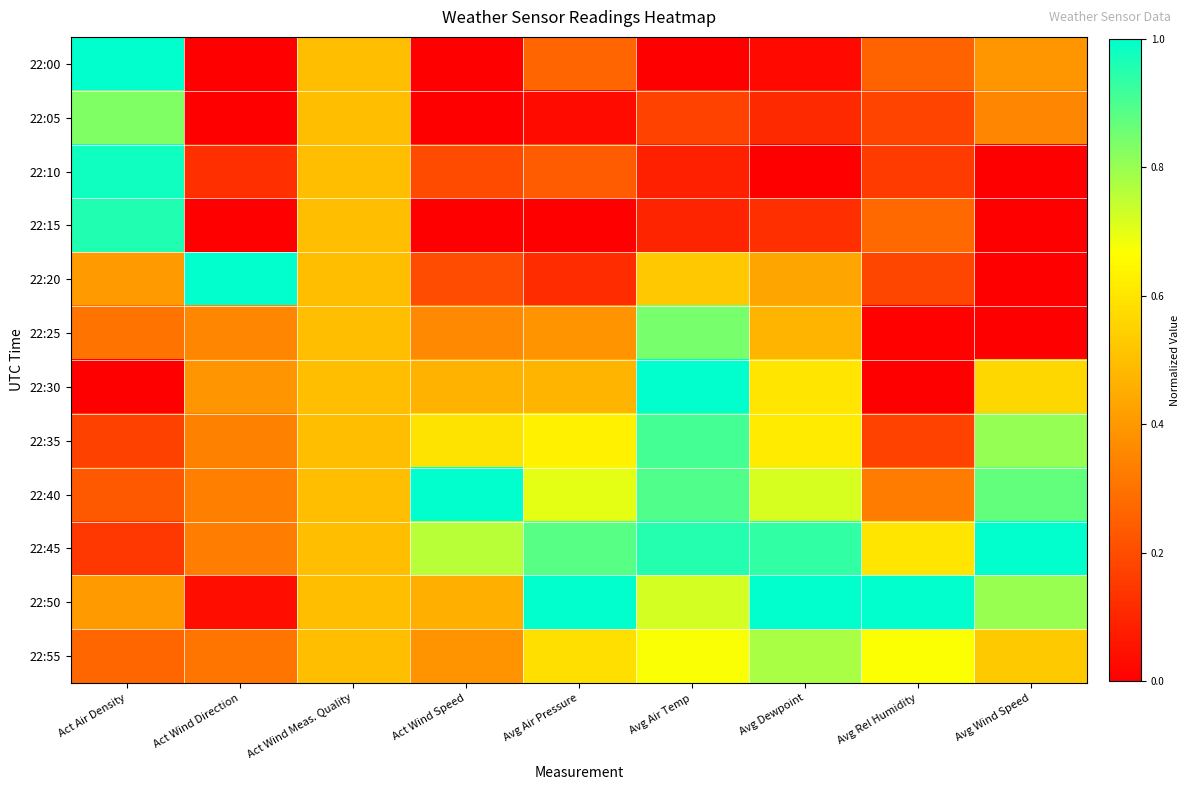

Reading right to left, extract all data points from this chart.

22:00: Avg Wind Speed=0.4	Avg Rel Humidity=0.3	Avg Dewpoint=0.0	Avg Air Temp=0.0	Avg Air Pressure=0.3	Act Wind Speed=0.0	Act Wind Meas. Quality=0.5	Act Wind Direction=0.0	Act Air Density=1.0
22:05: Avg Wind Speed=0.4	Avg Rel Humidity=0.2	Avg Dewpoint=0.1	Avg Air Temp=0.2	Avg Air Pressure=0.0	Act Wind Speed=0.0	Act Wind Meas. Quality=0.5	Act Wind Direction=0.0	Act Air Density=0.8
22:10: Avg Wind Speed=0.0	Avg Rel Humidity=0.2	Avg Dewpoint=0.0	Avg Air Temp=0.1	Avg Air Pressure=0.2	Act Wind Speed=0.2	Act Wind Meas. Quality=0.5	Act Wind Direction=0.1	Act Air Density=1.0
22:15: Avg Wind Speed=0.0	Avg Rel Humidity=0.3	Avg Dewpoint=0.1	Avg Air Temp=0.1	Avg Air Pressure=0.0	Act Wind Speed=0.0	Act Wind Meas. Quality=0.5	Act Wind Direction=0.0	Act Air Density=1.0
22:20: Avg Wind Speed=0.0	Avg Rel Humidity=0.2	Avg Dewpoint=0.4	Avg Air Temp=0.5	Avg Air Pressure=0.1	Act Wind Speed=0.2	Act Wind Meas. Quality=0.5	Act Wind Direction=1.0	Act Air Density=0.4
22:25: Avg Wind Speed=0.0	Avg Rel Humidity=0.0	Avg Dewpoint=0.5	Avg Air Temp=0.8	Avg Air Pressure=0.4	Act Wind Speed=0.4	Act Wind Meas. Quality=0.5	Act Wind Direction=0.4	Act Air Density=0.3
22:30: Avg Wind Speed=0.6	Avg Rel Humidity=0.0	Avg Dewpoint=0.6	Avg Air Temp=1.0	Avg Air Pressure=0.5	Act Wind Speed=0.5	Act Wind Meas. Quality=0.5	Act Wind Direction=0.4	Act Air Density=0.0
22:35: Avg Wind Speed=0.8	Avg Rel Humidity=0.2	Avg Dewpoint=0.6	Avg Air Temp=0.9	Avg Air Pressure=0.6	Act Wind Speed=0.6	Act Wind Meas. Quality=0.5	Act Wind Direction=0.3	Act Air Density=0.2
22:40: Avg Wind Speed=0.9	Avg Rel Humidity=0.3	Avg Dewpoint=0.7	Avg Air Temp=0.9	Avg Air Pressure=0.7	Act Wind Speed=1.0	Act Wind Meas. Quality=0.5	Act Wind Direction=0.3	Act Air Density=0.2
22:45: Avg Wind Speed=1.0	Avg Rel Humidity=0.6	Avg Dewpoint=0.9	Avg Air Temp=1.0	Avg Air Pressure=0.9	Act Wind Speed=0.8	Act Wind Meas. Quality=0.5	Act Wind Direction=0.3	Act Air Density=0.1
22:50: Avg Wind Speed=0.8	Avg Rel Humidity=1.0	Avg Dewpoint=1.0	Avg Air Temp=0.7	Avg Air Pressure=1.0	Act Wind Speed=0.5	Act Wind Meas. Quality=0.5	Act Wind Direction=0.0	Act Air Density=0.4
22:55: Avg Wind Speed=0.5	Avg Rel Humidity=0.7	Avg Dewpoint=0.8	Avg Air Temp=0.7	Avg Air Pressure=0.6	Act Wind Speed=0.4	Act Wind Meas. Quality=0.5	Act Wind Direction=0.3	Act Air Density=0.3